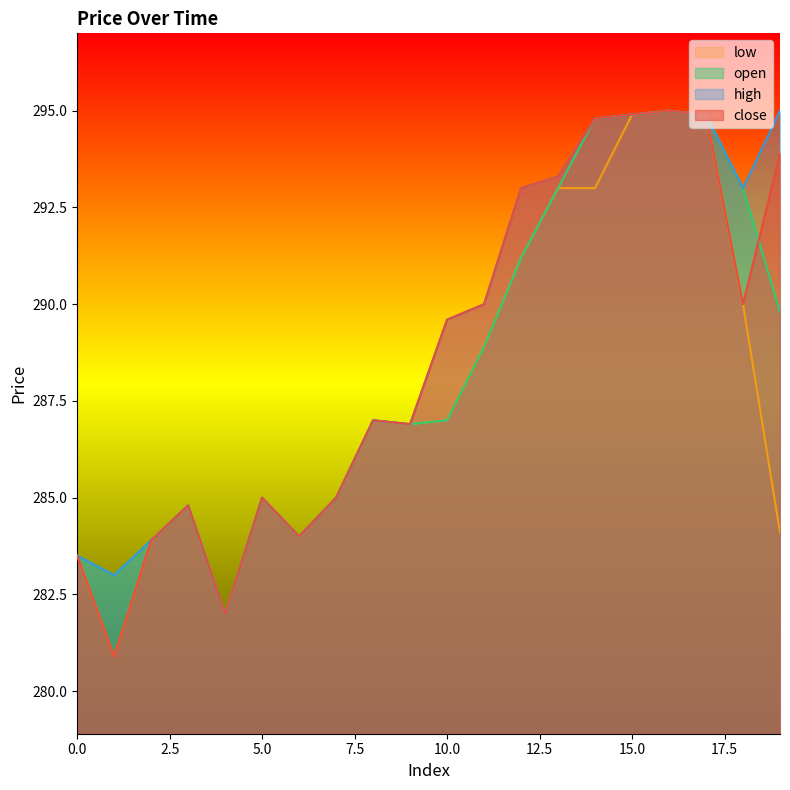

What is the total value across all series at 15.0?

1179.6